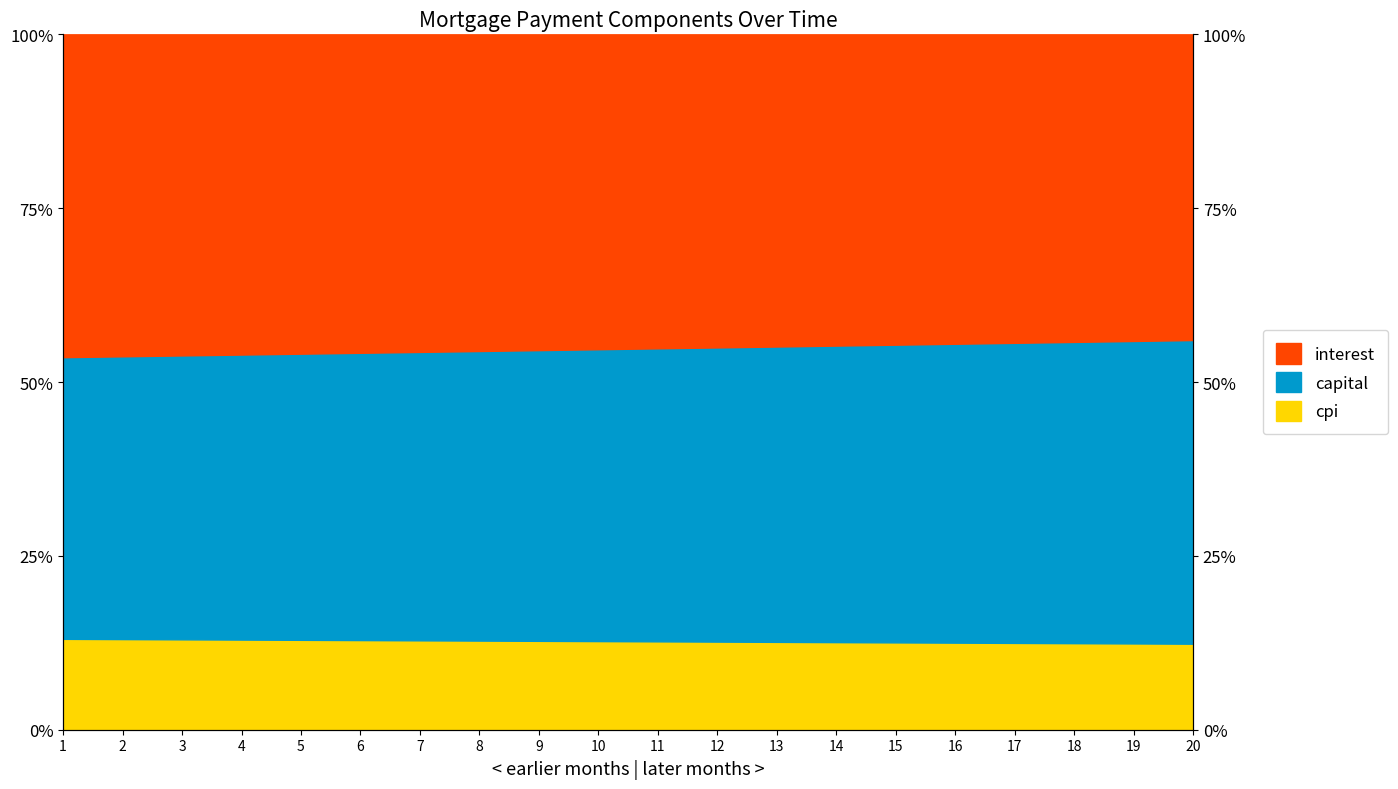

What is the sum of all capital values?

254.5